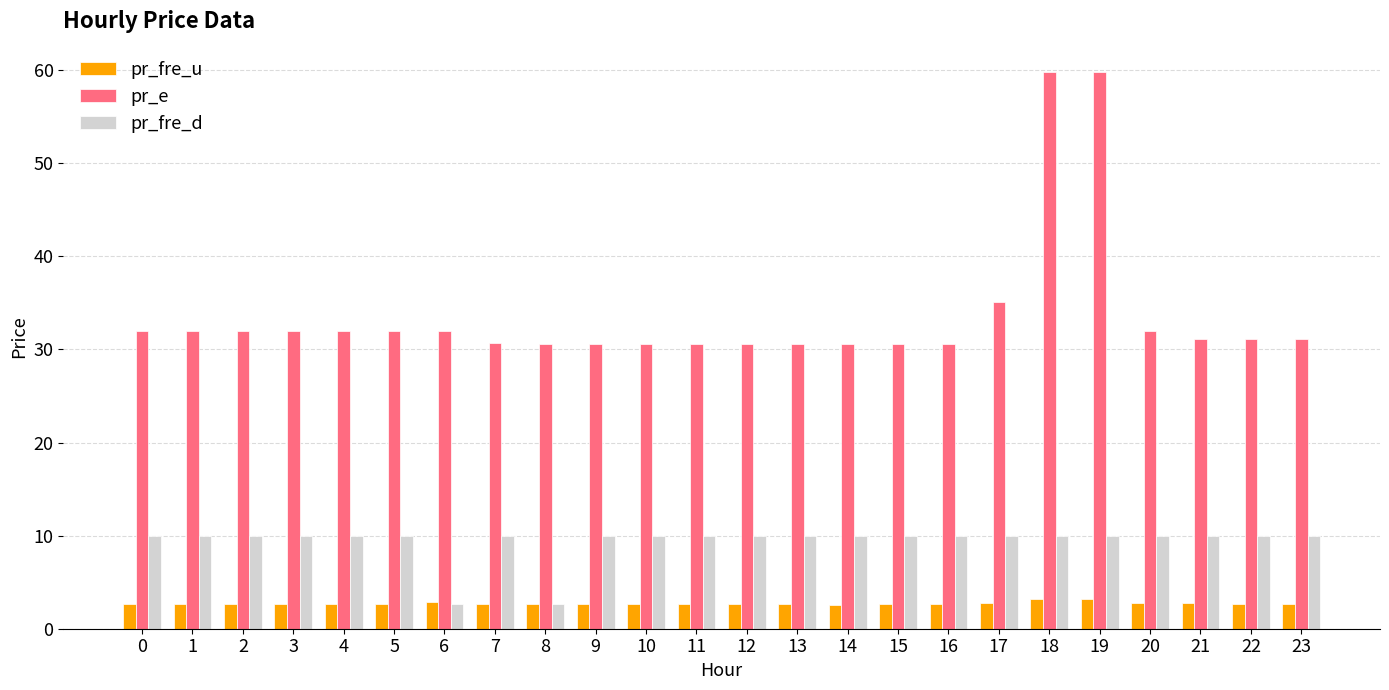

Rank the series by their average value, from lowest to highest.

pr_fre_u, pr_fre_d, pr_e